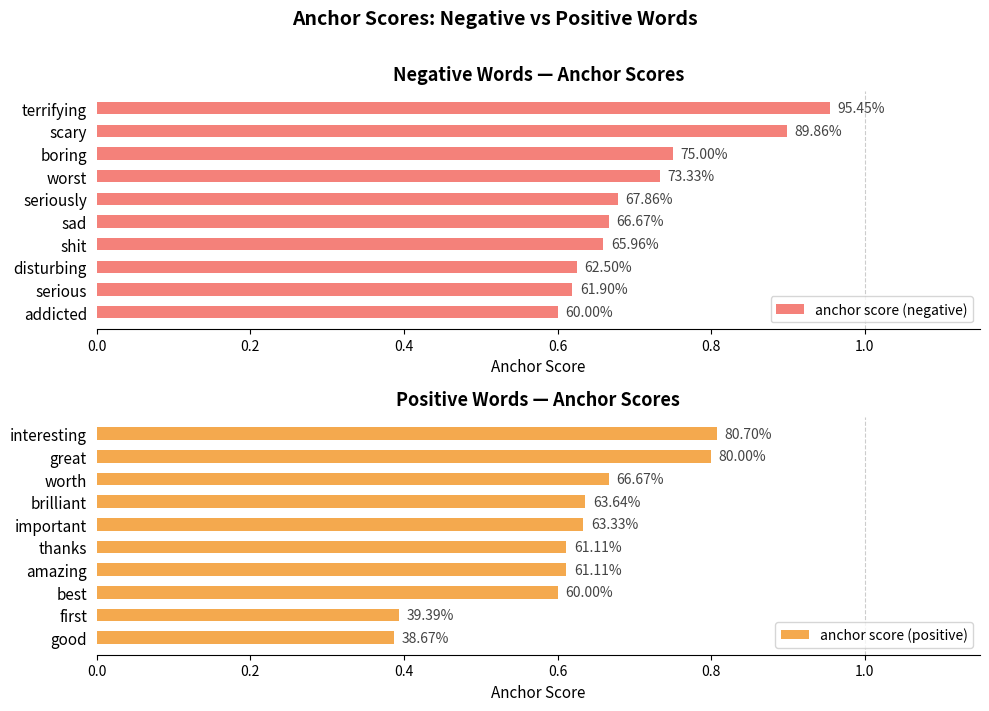

Count the anchor score (positive) values in the range 0 to 1.

10